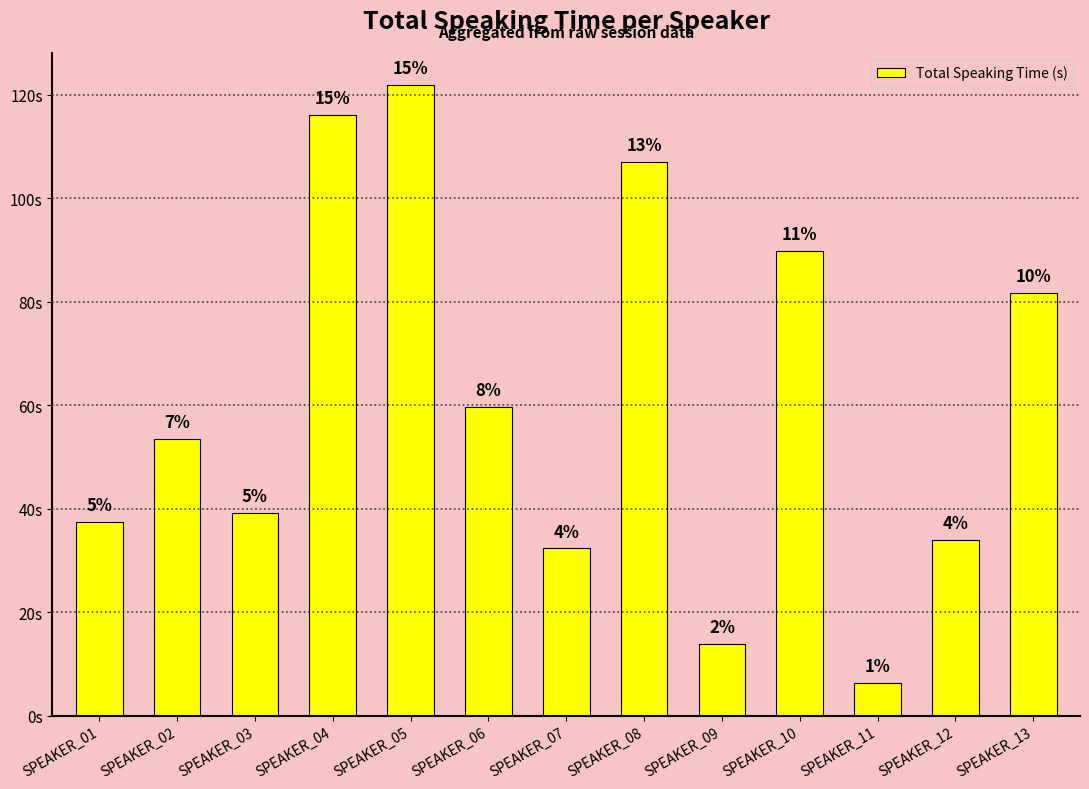

Reading left to right, transcribe all the data shown in this chart.

SPEAKER_01=37.4	SPEAKER_02=53.5	SPEAKER_03=39.2	SPEAKER_04=116.1	SPEAKER_05=122.0	SPEAKER_06=59.7	SPEAKER_07=32.4	SPEAKER_08=106.9	SPEAKER_09=13.8	SPEAKER_10=89.7	SPEAKER_11=6.4	SPEAKER_12=34.0	SPEAKER_13=81.7